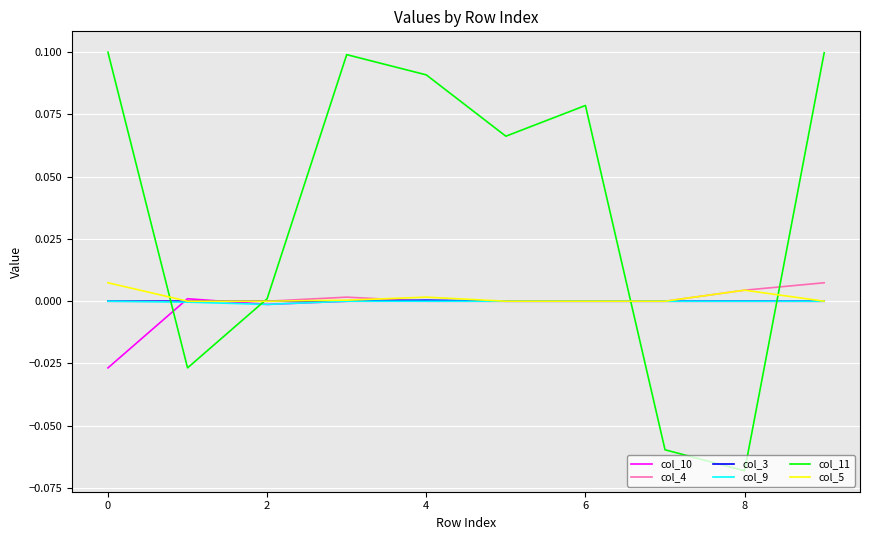

True or false: col_11 and col_10 cross at least once.

True